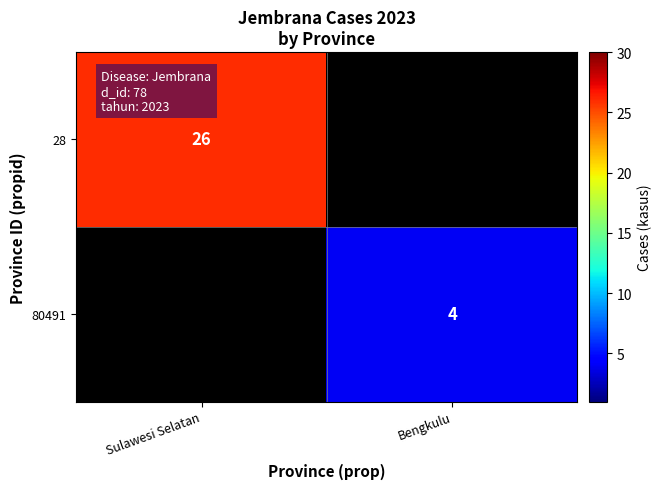

At which category does the chart reach its minimum across all series?

Bengkulu